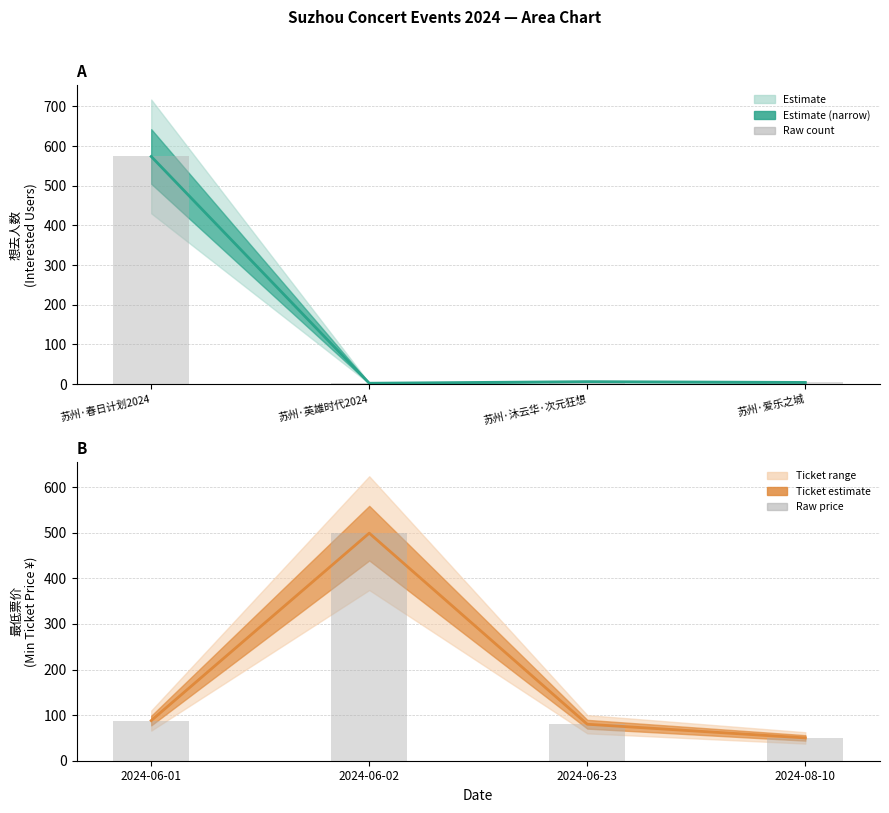

What is the greatest value displayed?

574